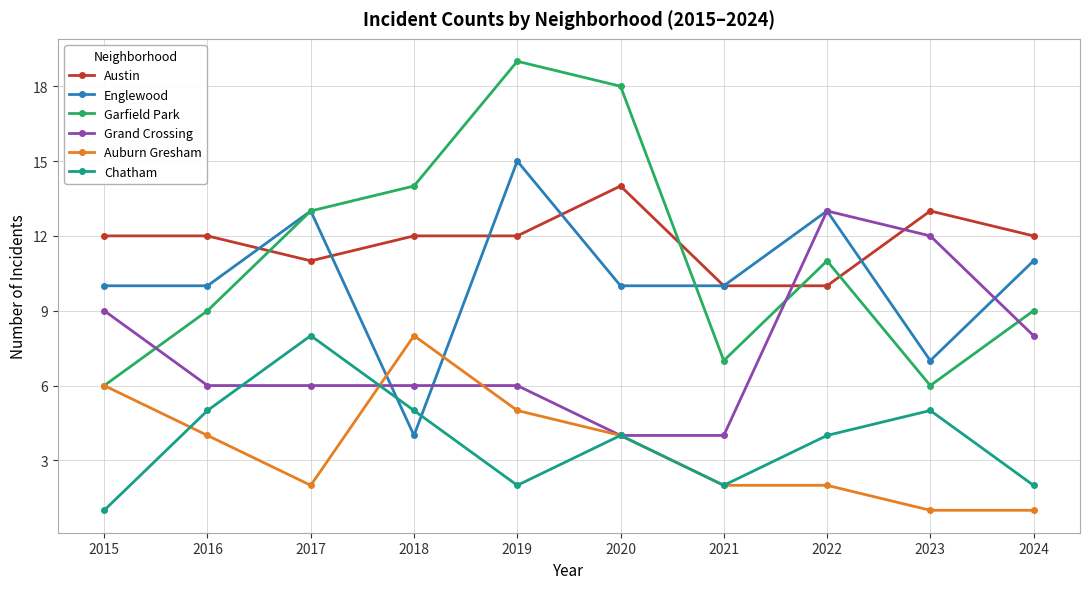

Which series has the largest range (max minus min)?

Garfield Park